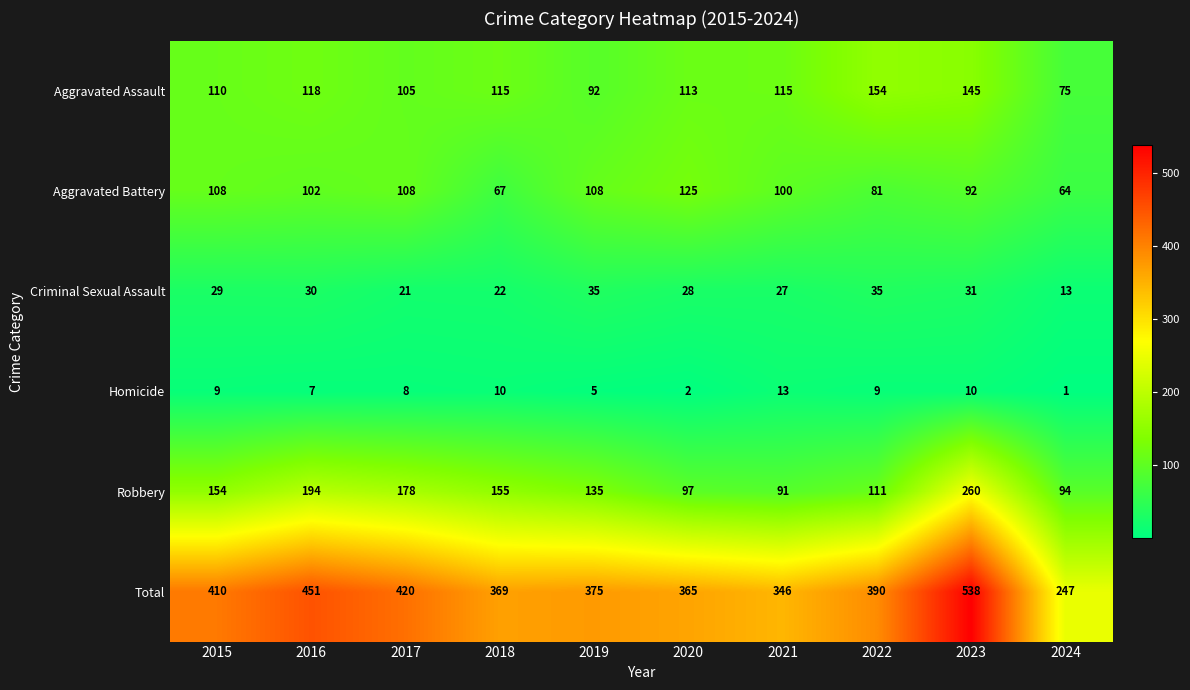

How many distinct data groups are displayed?

6